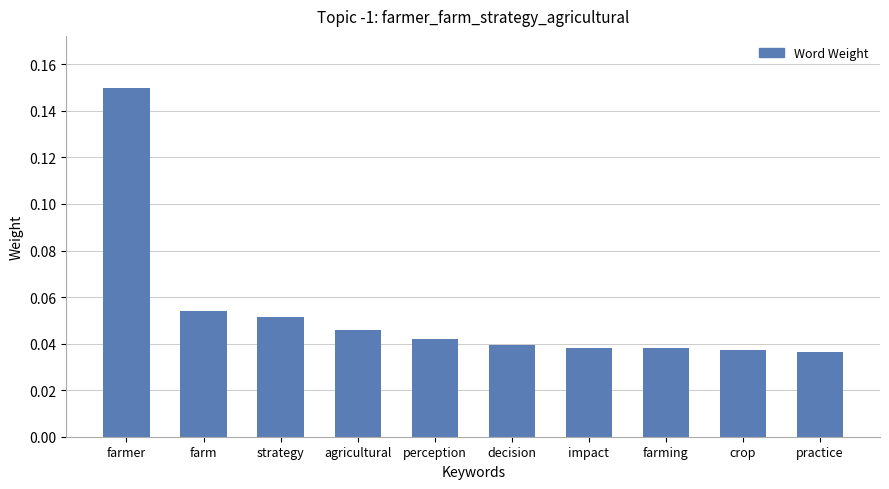

How many values are between 0 and 1?

10